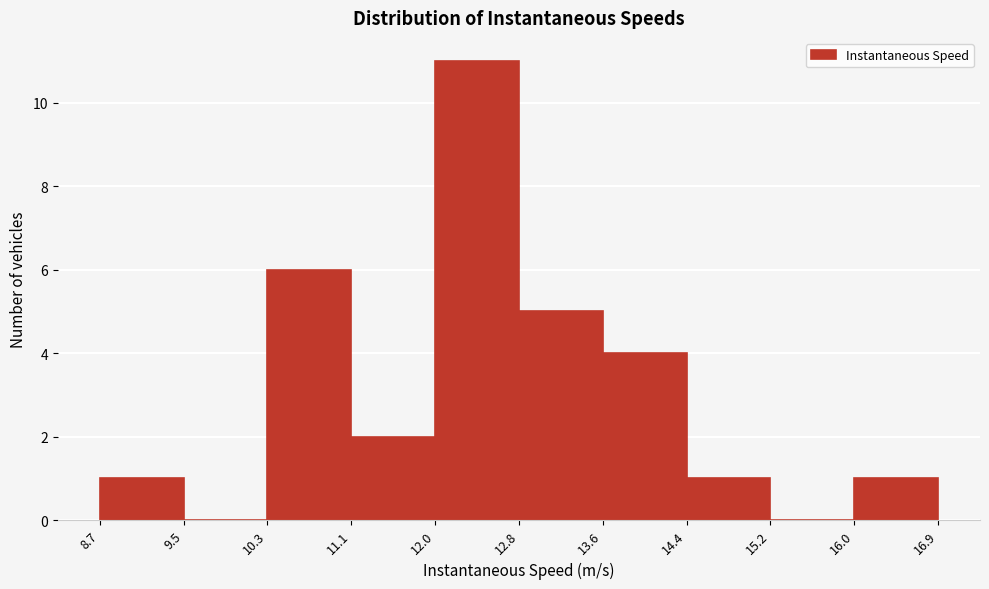

Reading left to right, list every bar in this chart as the range it spans on the x-axis followed by its height. The values are not printed on the chart, so give them approximately, as read against the axis.

8.7 to 9.5: 1
9.5 to 10.3: 0
10.3 to 11.1: 6
11.1 to 12.0: 2
12.0 to 12.8: 11
12.8 to 13.6: 5
13.6 to 14.4: 4
14.4 to 15.2: 1
15.2 to 16.0: 0
16.0 to 16.9: 1